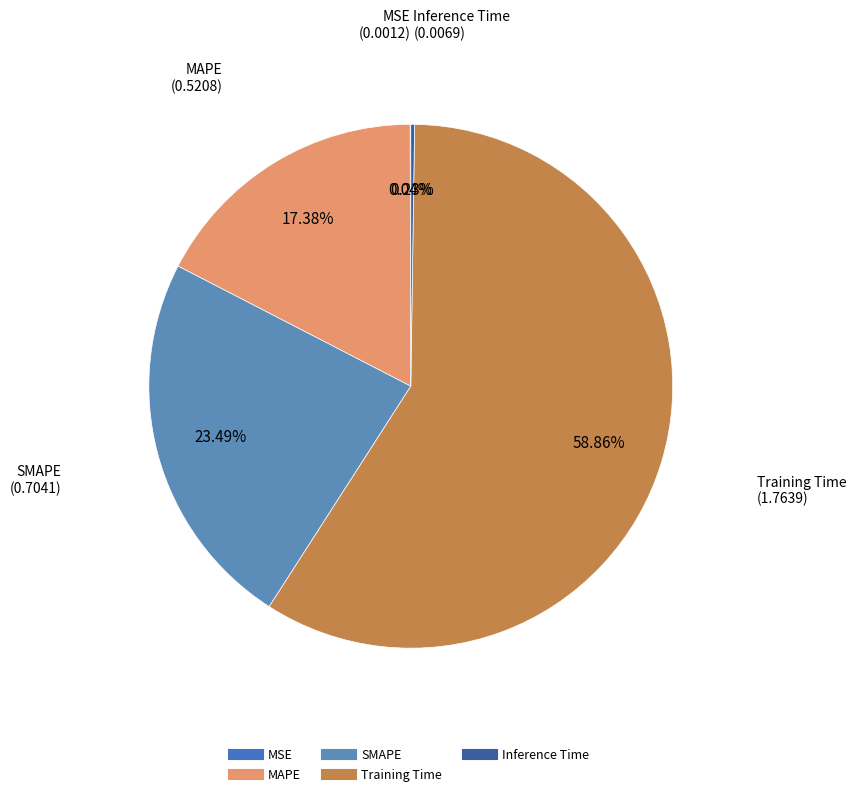

Which category accounts for the majority?

Training Time